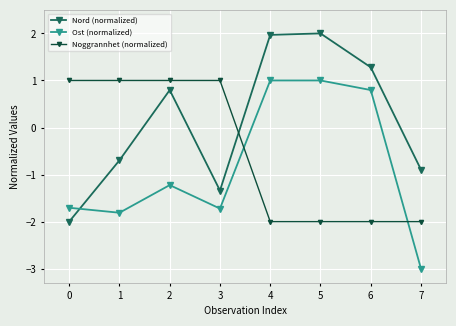

Is the value of Ost (normalized) at 0 greater than the value of Noggrannhet (normalized) at 0?

No